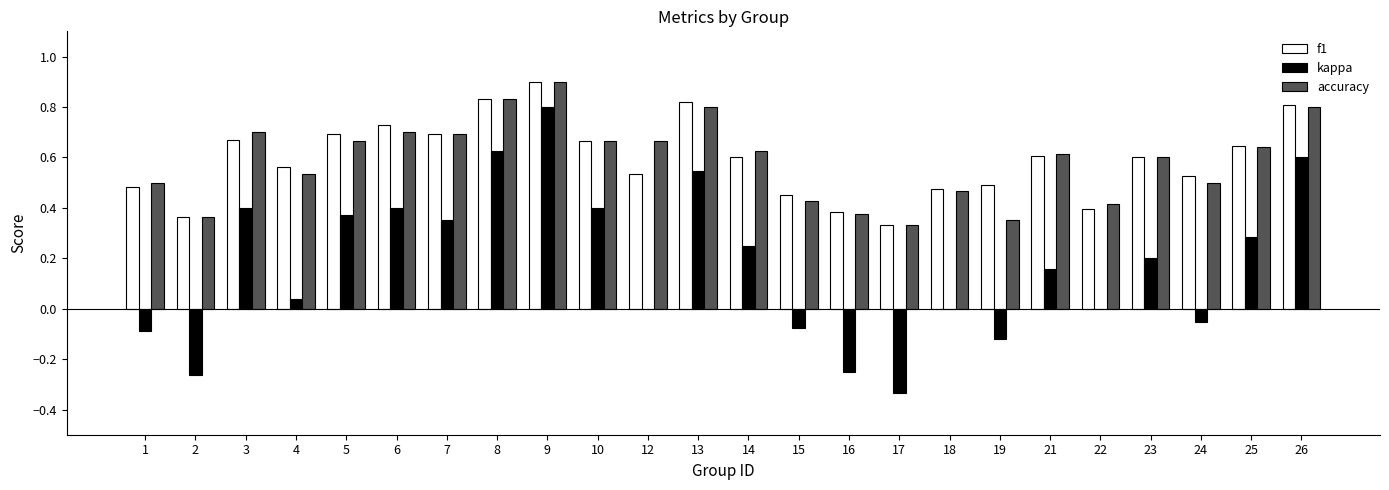

At which category is the sum across all series the highest?

9